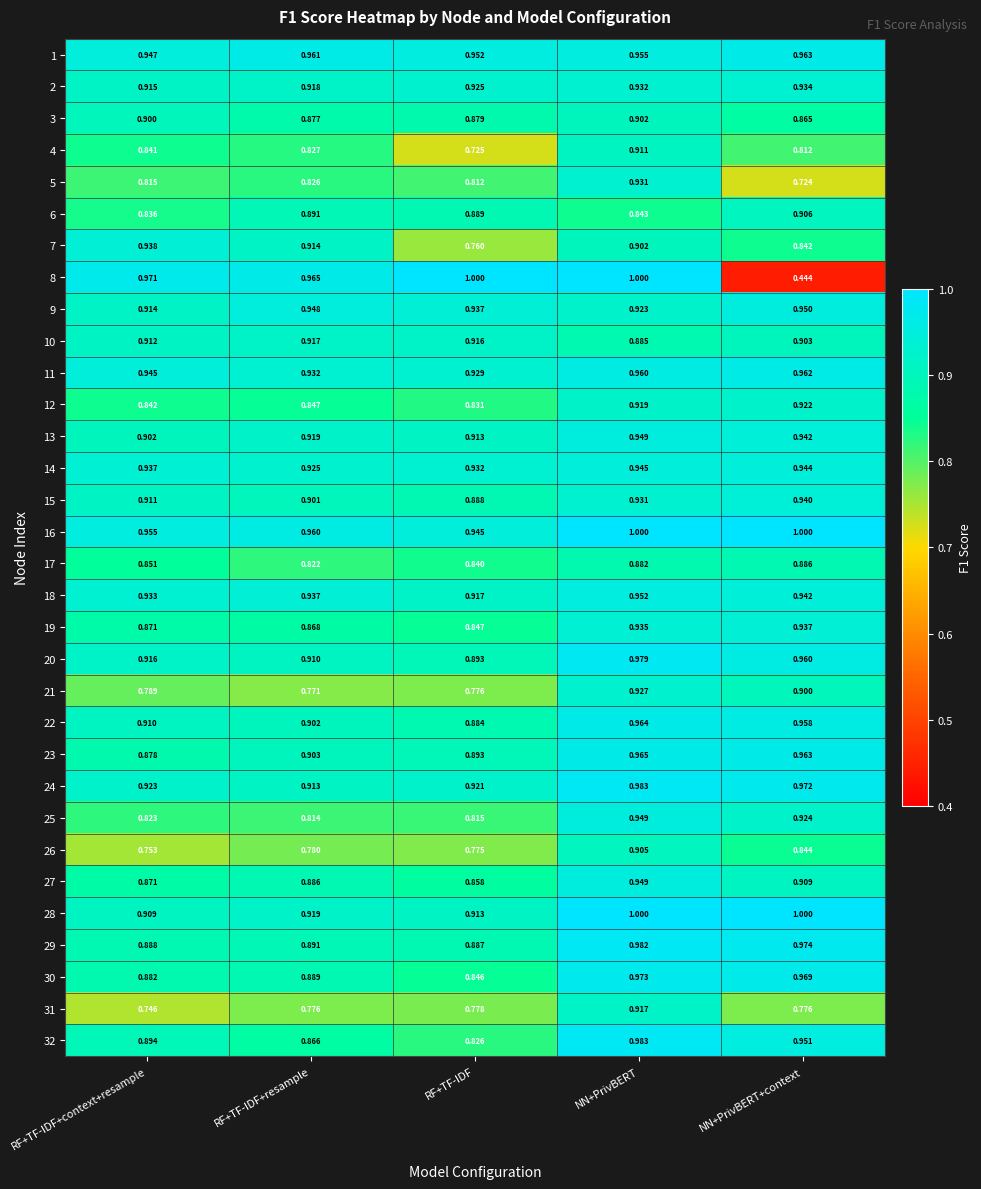

What is the total value across all series at RF+TF-IDF?

27.9